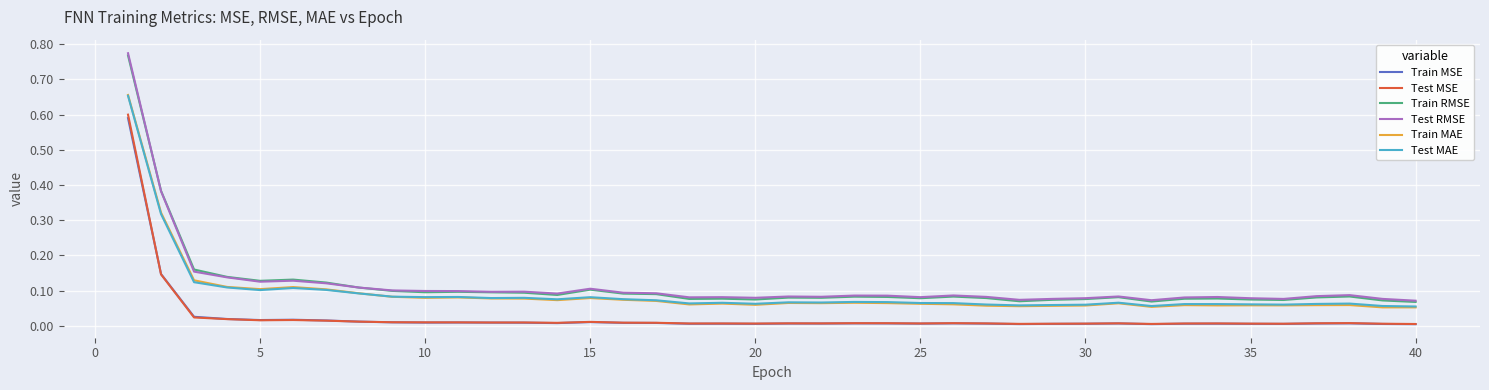

True or false: Train MSE and Test MAE intersect in this chart.

False